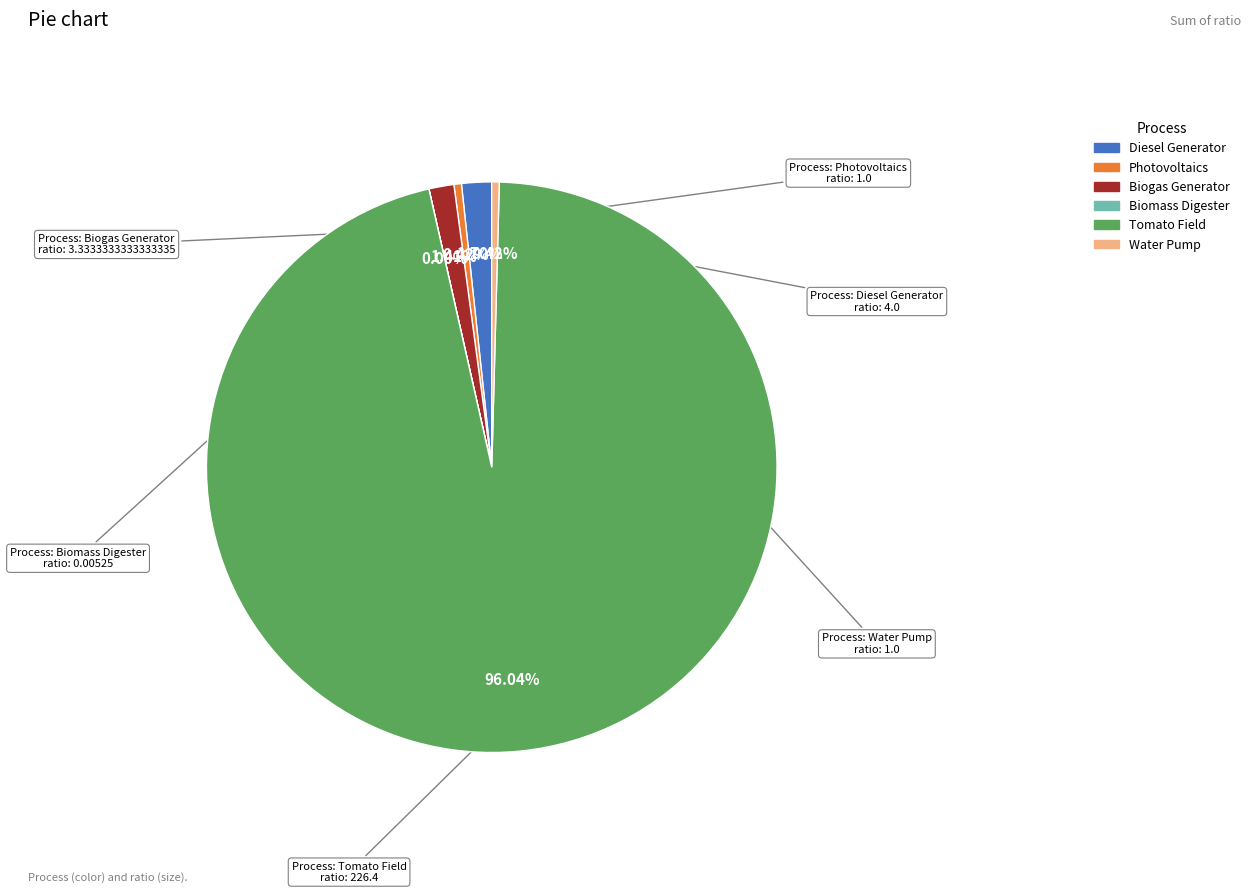

The Diesel Generator slice represents 2% of the pie. True or false?

True